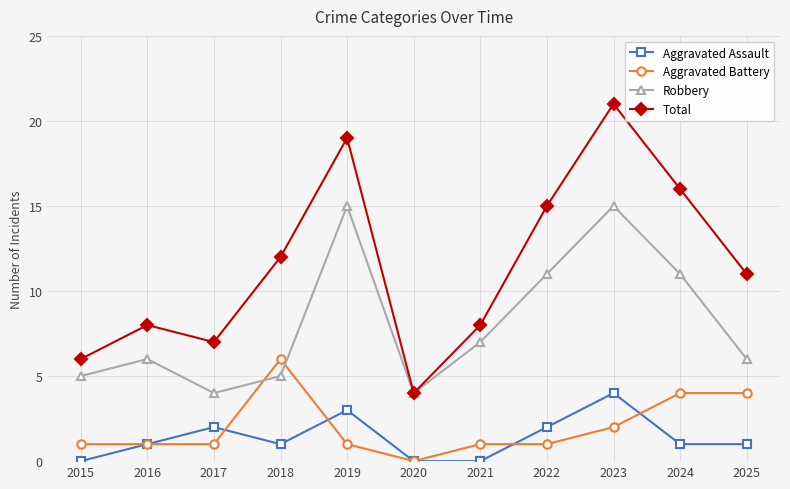

What is the highest value of the Robbery series?

15